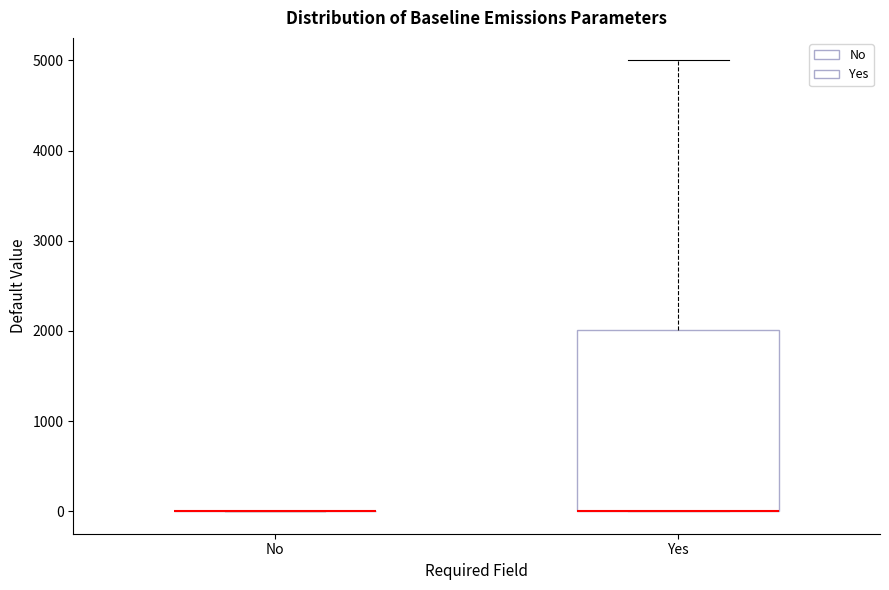

Which box is the tallest, from its lower edge to its upper edge?

Yes